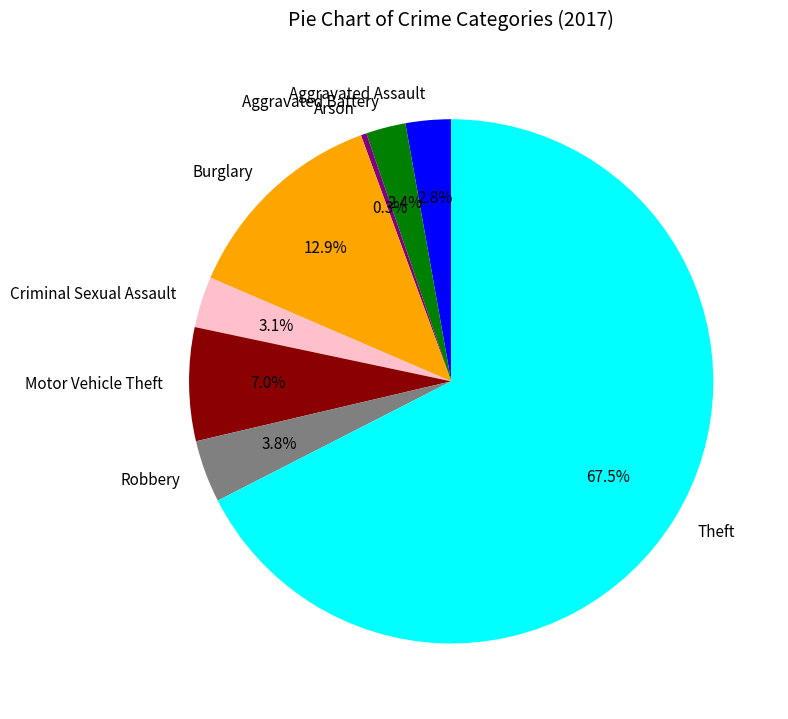

How many segments does this pie chart have?

8